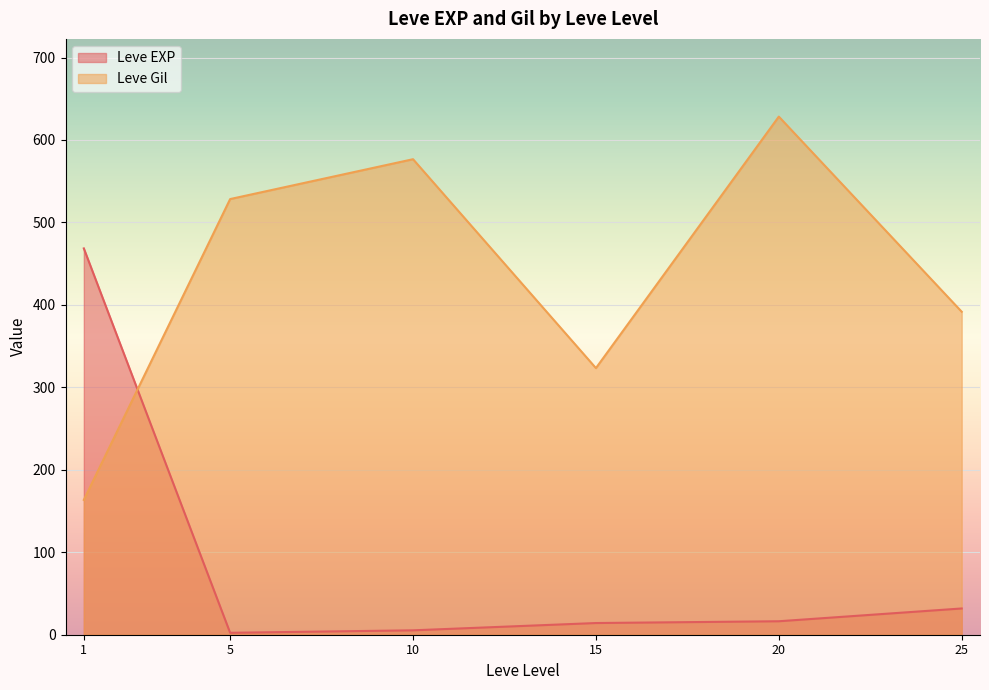

What is the spread (max minus min) of values at 1?

305.0